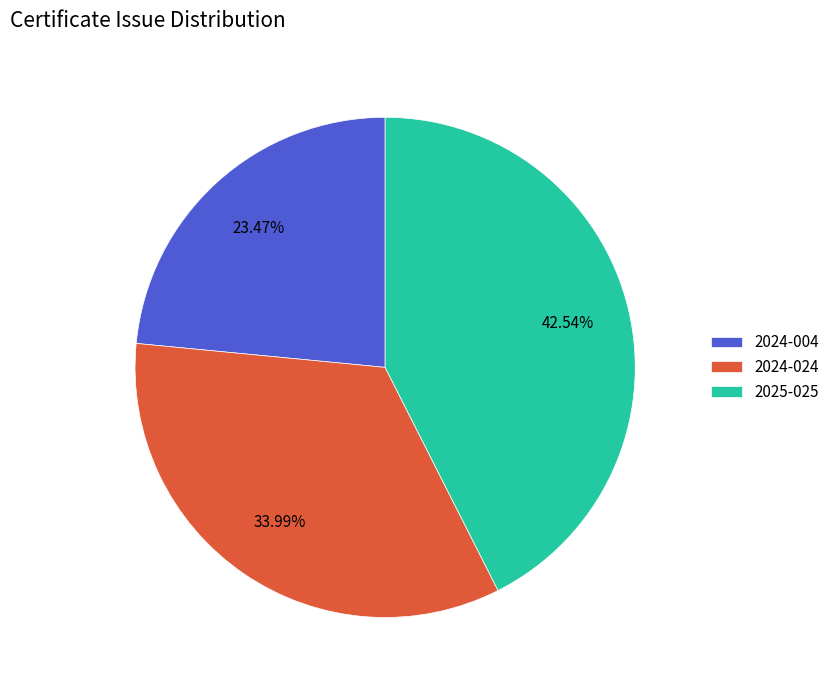

What is the total percentage of 2025-025 and 2024-024?

76.5%